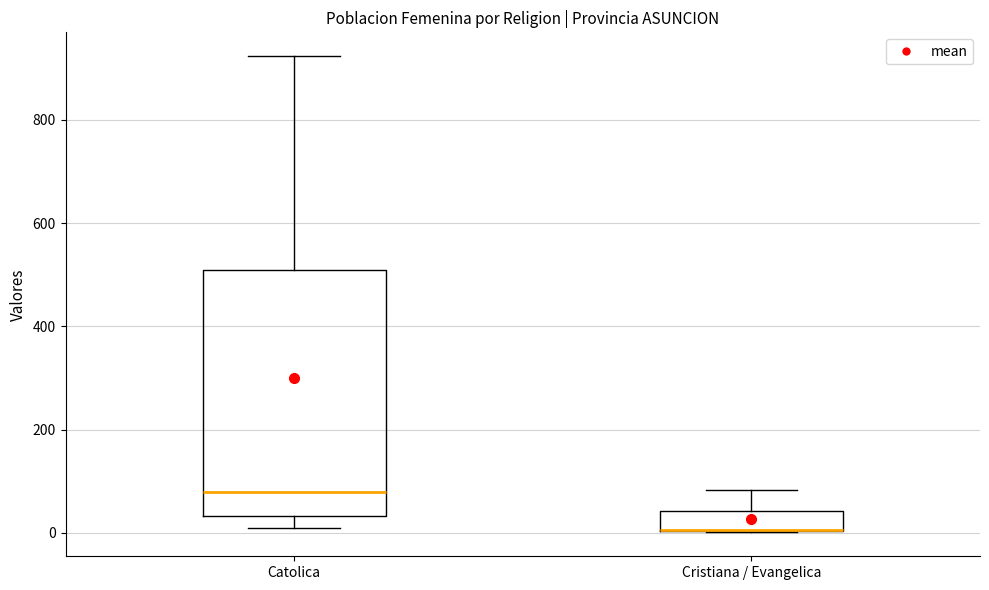

Reading left to right, transcribe this box plot: for each box, give where its median line is, the range the box spans, and where its two whiskers end, as read against the y-axis. The values are not printed on the chart, so give them approximately, as read against the axis.

Catolica: median 80, box 40 to 520, whiskers 20 to 920
Cristiana / Evangelica: median 0 (drawn on the box's lower edge), box 0 to 40, whiskers 0 to 80